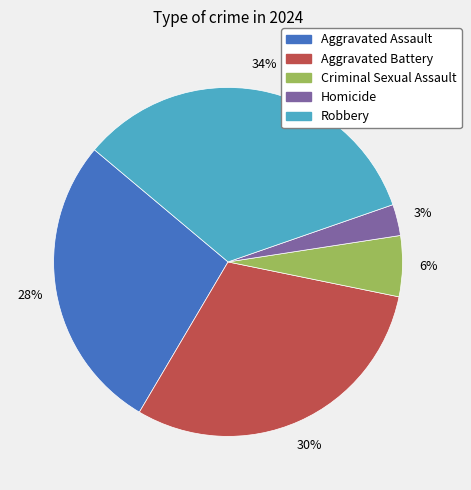

To the nearest percent, what percentage of the pie is Homicide?

3%